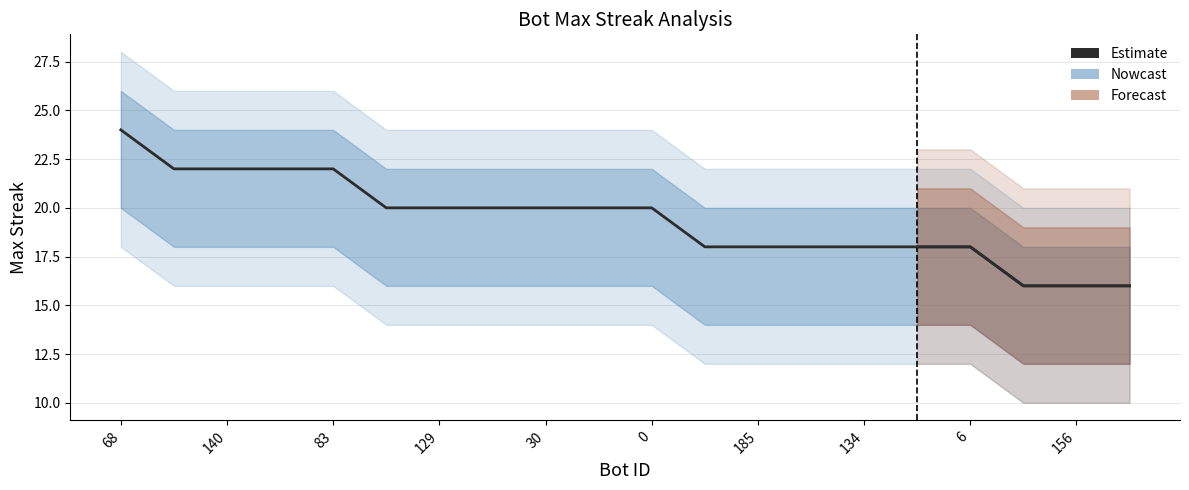

What is the sum of all values?

388